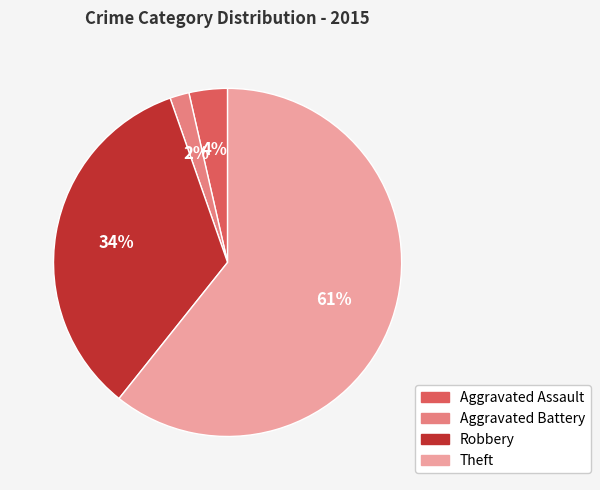

What percentage is the Aggravated Battery slice, to the nearest percent?

2%